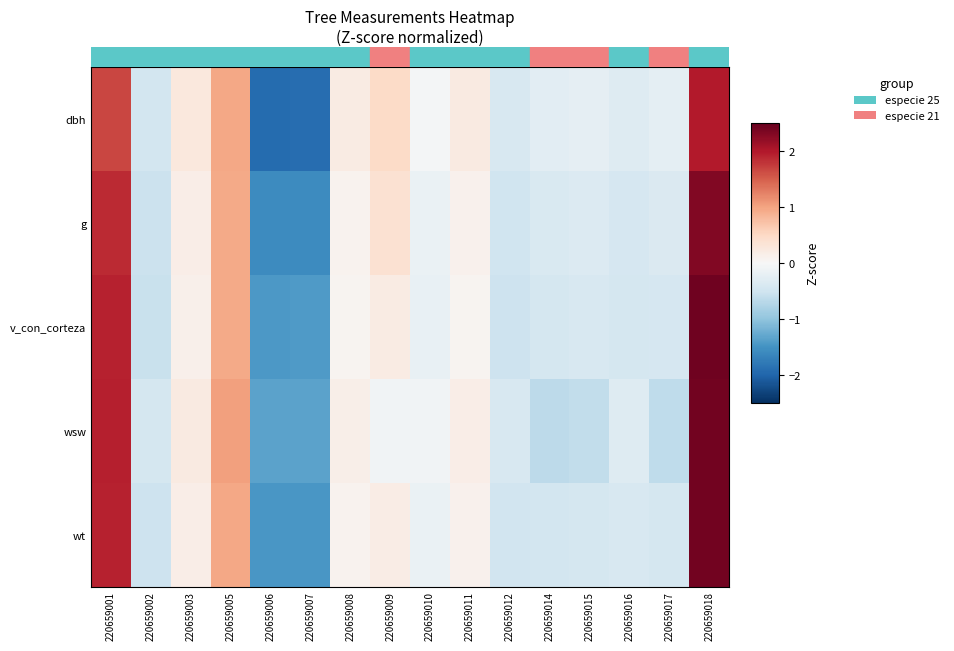

Reading right to left, transcribe all the data shown in this chart.

dbh: 220659018=2.0	220659017=-0.2	220659016=-0.3	220659015=-0.2	220659014=-0.3	220659012=-0.4	220659011=0.2	220659010=-0.1	220659009=0.5	220659008=0.2	220659007=-1.9	220659006=-1.9	220659005=1.0	220659003=0.3	220659002=-0.5	220659001=1.7
g: 220659018=2.3	220659017=-0.4	220659016=-0.4	220659015=-0.3	220659014=-0.4	220659012=-0.5	220659011=0.1	220659010=-0.2	220659009=0.4	220659008=0.1	220659007=-1.6	220659006=-1.6	220659005=1.0	220659003=0.2	220659002=-0.5	220659001=1.9
v_con_corteza: 220659018=2.4	220659017=-0.4	220659016=-0.4	220659015=-0.4	220659014=-0.4	220659012=-0.5	220659011=0.1	220659010=-0.2	220659009=0.2	220659008=0.1	220659007=-1.4	220659006=-1.4	220659005=1.0	220659003=0.1	220659002=-0.5	220659001=1.9
wsw: 220659018=2.4	220659017=-0.6	220659016=-0.3	220659015=-0.6	220659014=-0.6	220659012=-0.4	220659011=0.2	220659010=-0.1	220659009=-0.1	220659008=0.2	220659007=-1.3	220659006=-1.3	220659005=1.0	220659003=0.2	220659002=-0.4	220659001=1.9
wt: 220659018=2.4	220659017=-0.4	220659016=-0.4	220659015=-0.4	220659014=-0.5	220659012=-0.5	220659011=0.1	220659010=-0.2	220659009=0.2	220659008=0.1	220659007=-1.4	220659006=-1.4	220659005=1.0	220659003=0.2	220659002=-0.5	220659001=1.9